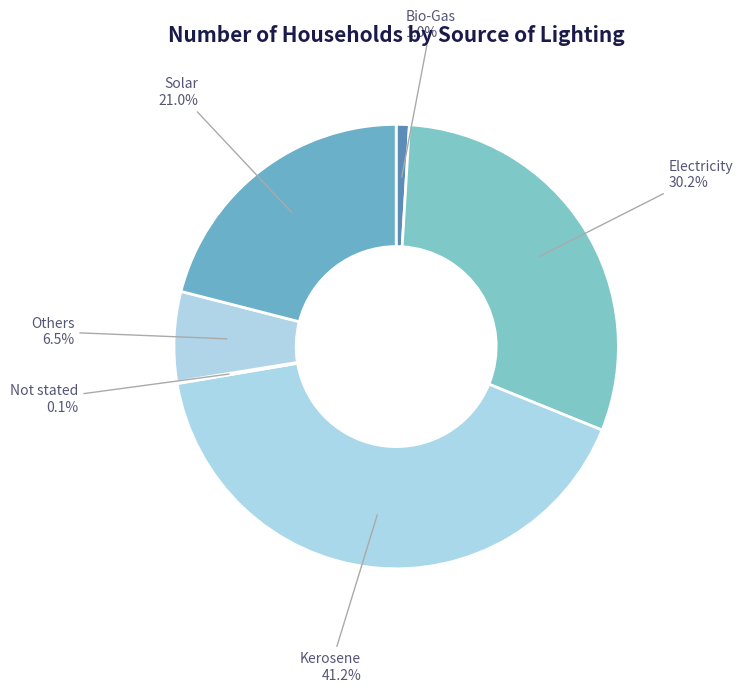

Between Electricity and Bio-Gas, which is larger?

Electricity